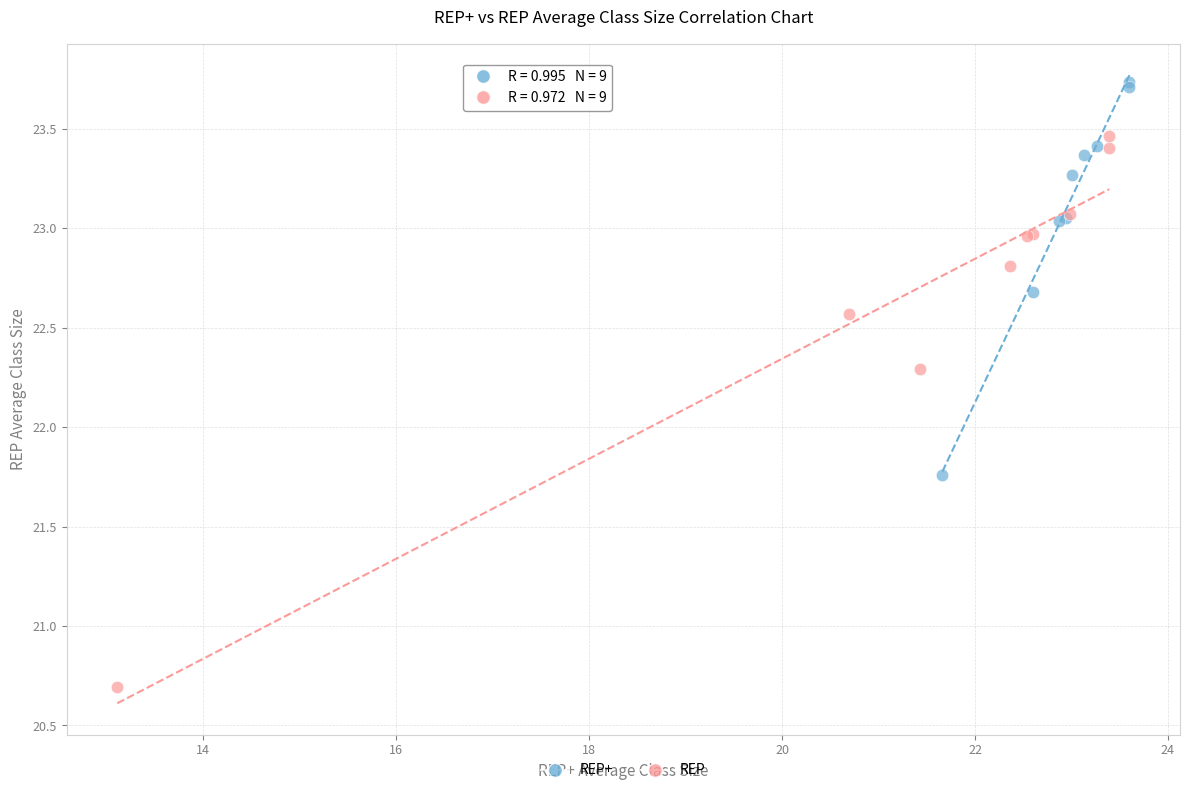

Which series contains the lowest Y value?

REP